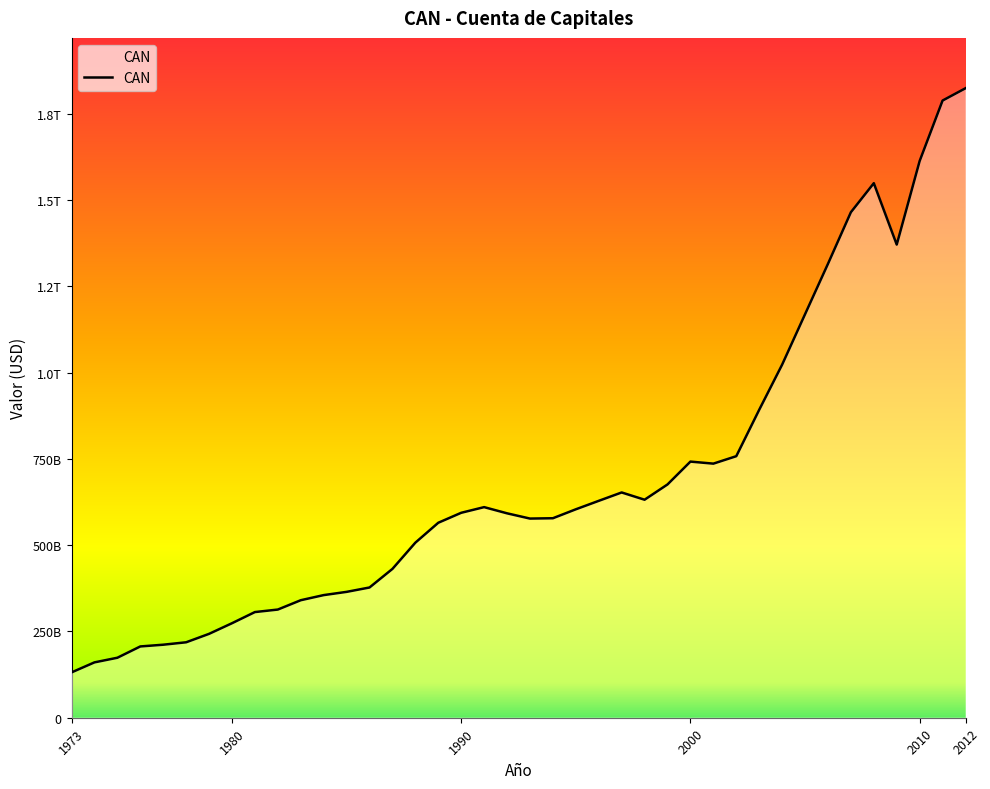

Does the chart display data point markers on the line(s)?

No